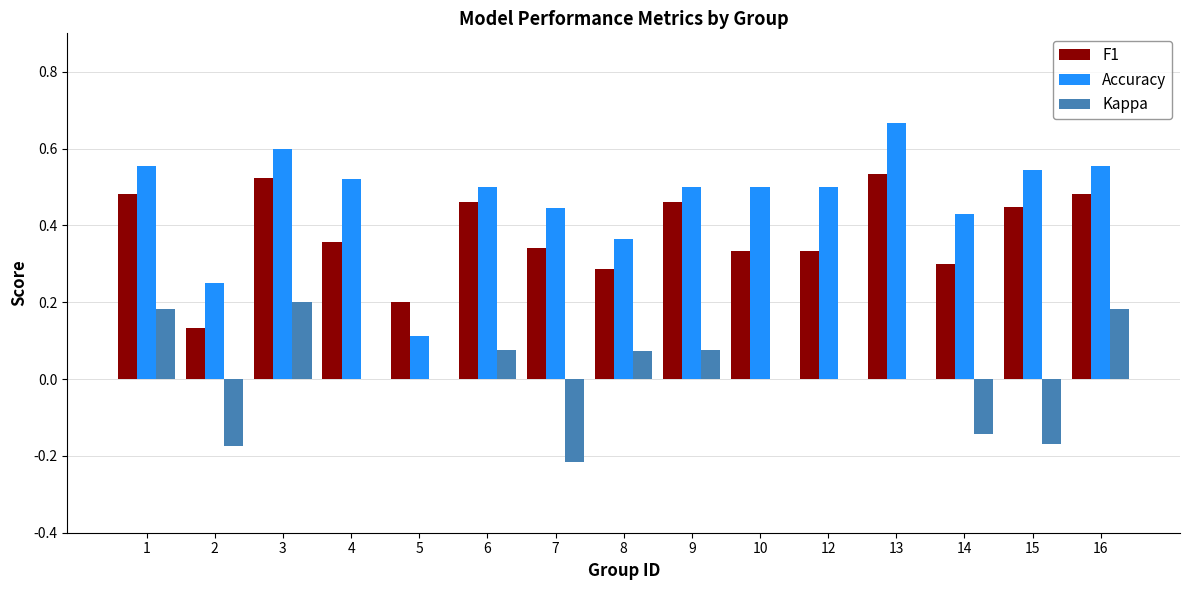

Which series changed the most between 5 and 16?

Accuracy